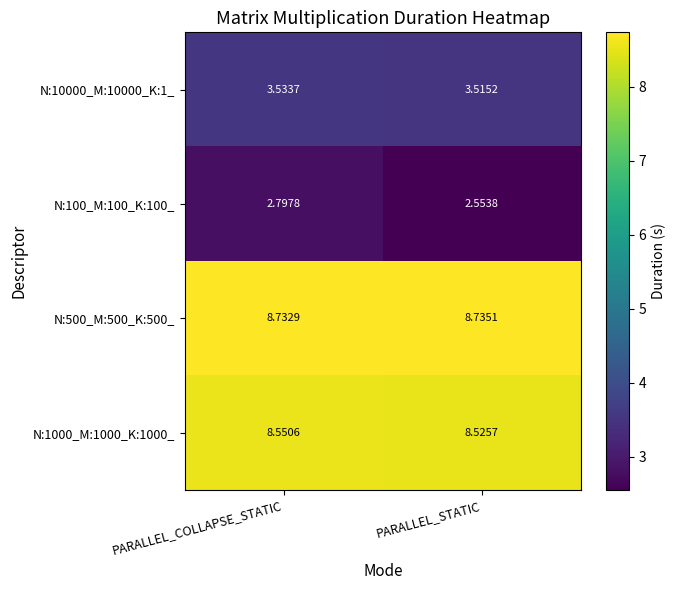

At which category does the chart reach its peak across all series?

PARALLEL_STATIC